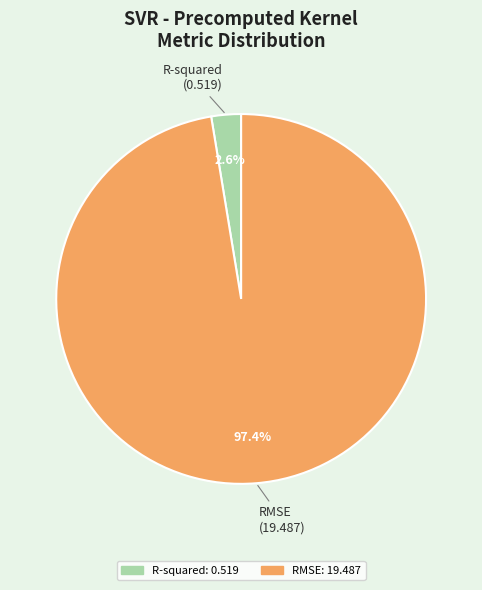

To the nearest percent, what is the difference between the RMSE and R-squared slice percentages?

95%